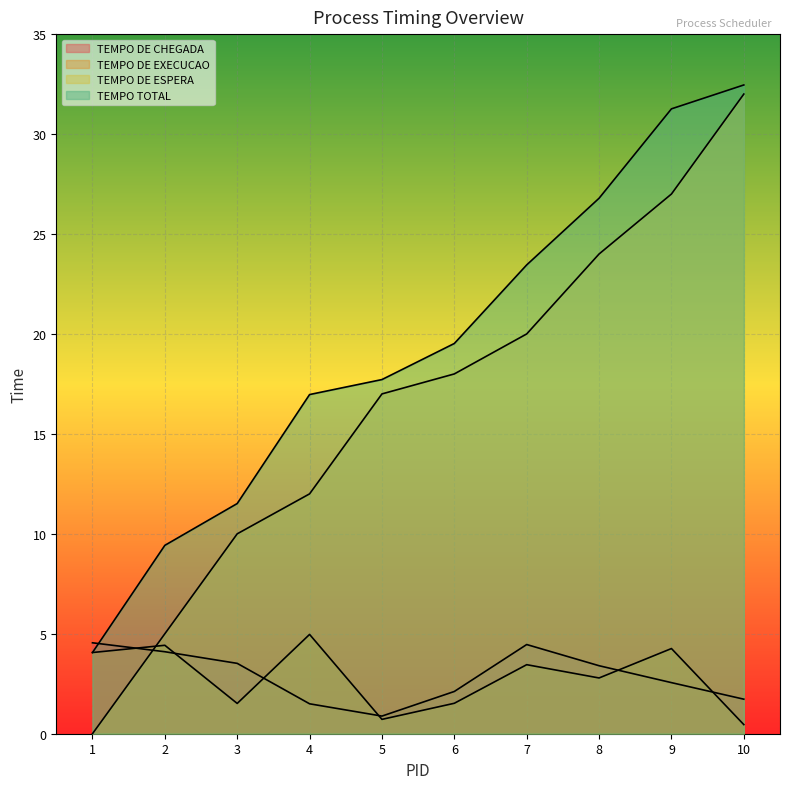

What is the value of the TEMPO TOTAL point at the 7th from the left?

23.5